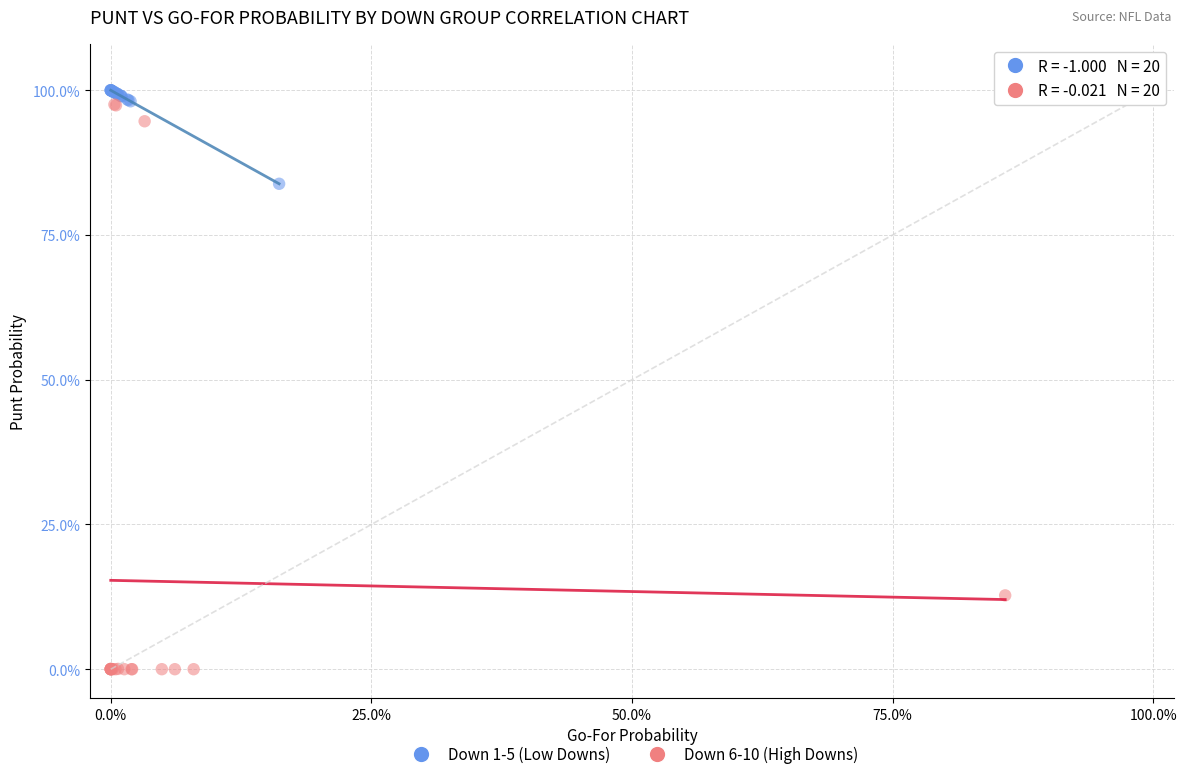

What are all the series names shown in the legend?

Down 1-5 (Low Downs), Down 6-10 (High Downs)